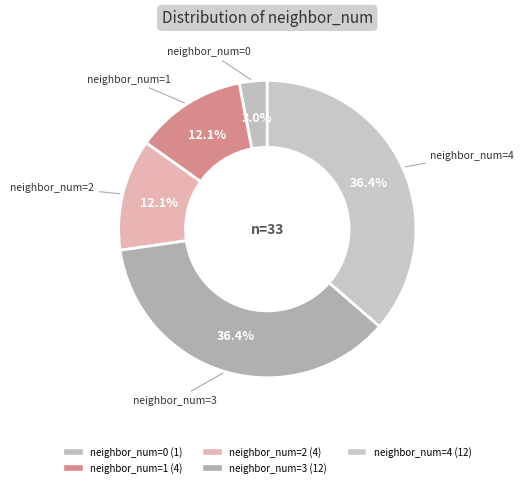

How many slices are in this pie chart?

5